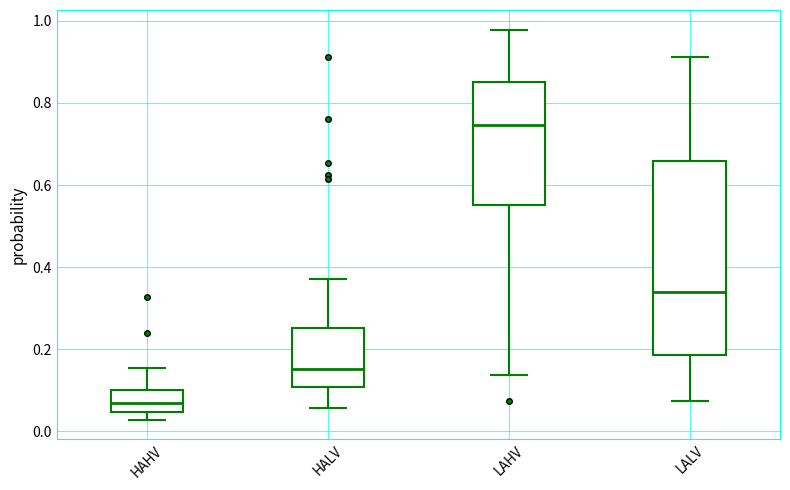

Comparing the boxes themselves (not the whiskers), which one is the tallest?

LALV